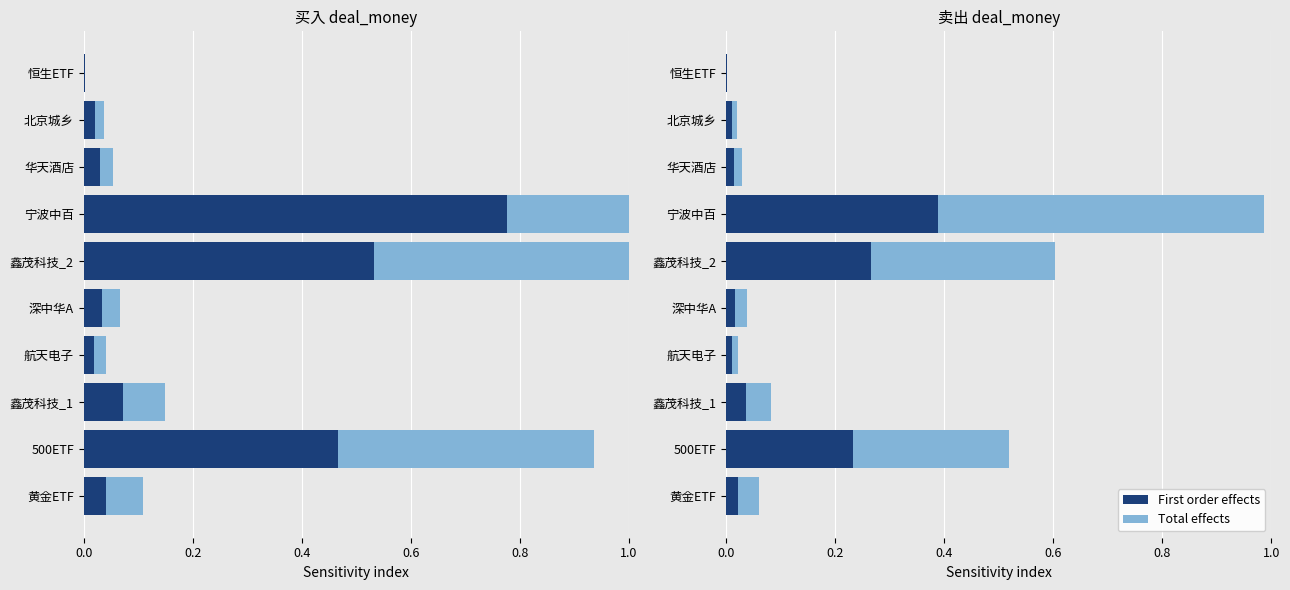

Count the number of categories in the chart.

10